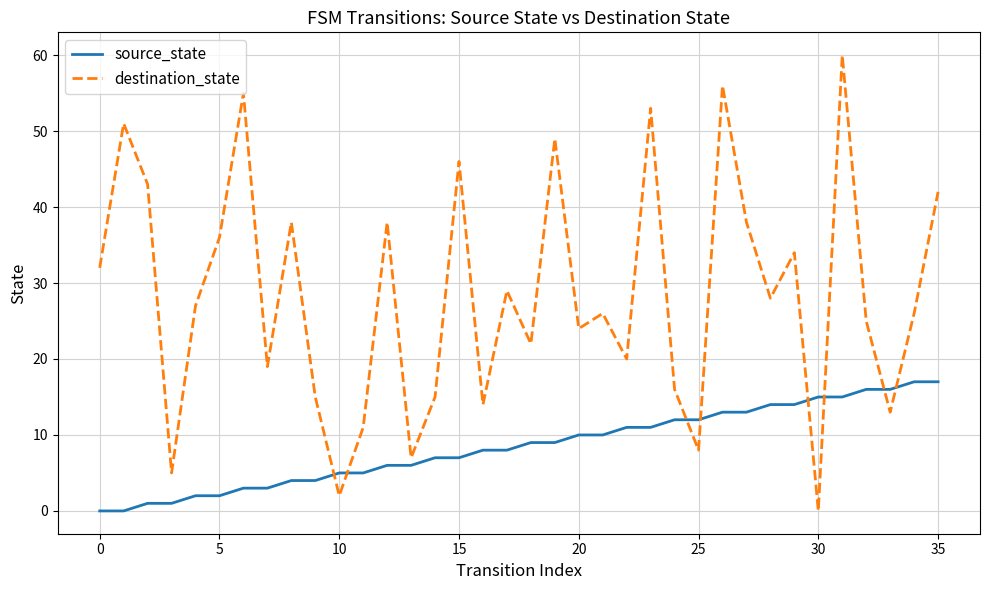

List the series in order of their peak value, lowest first.

source_state, destination_state